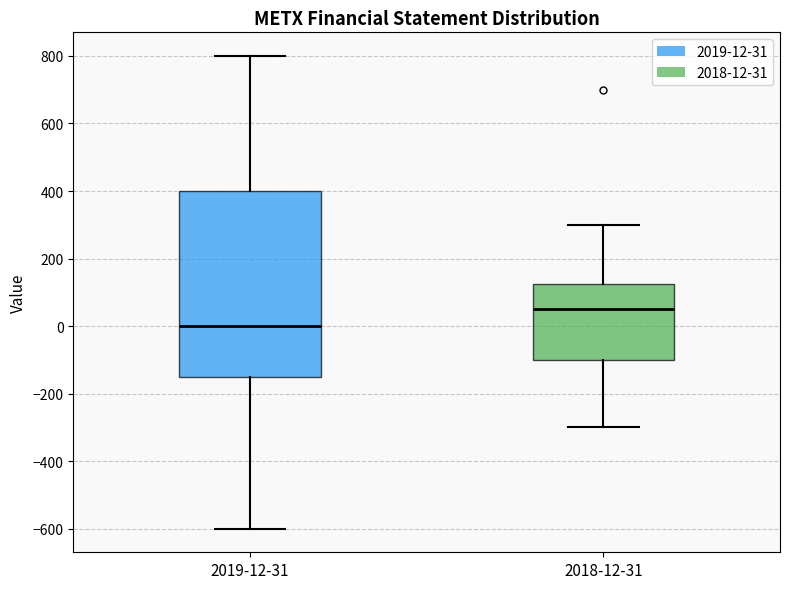

Where is the upper edge of the box for 2019-12-31 on the y-axis? The values are not printed on the chart, so give them approximately, as read against the axis.

400